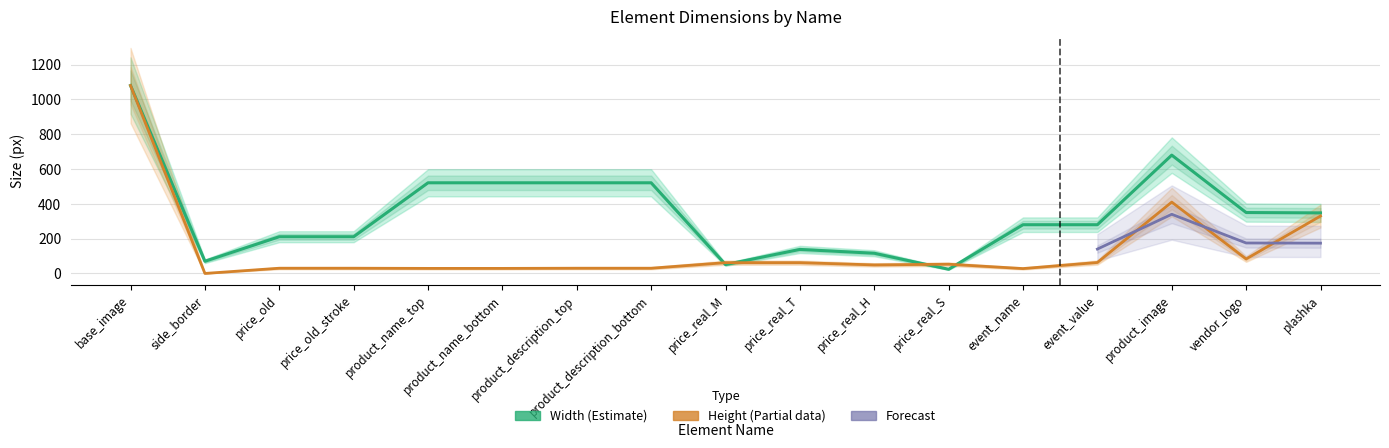

The chart shows a value of 139 at event_name. True or false?

False